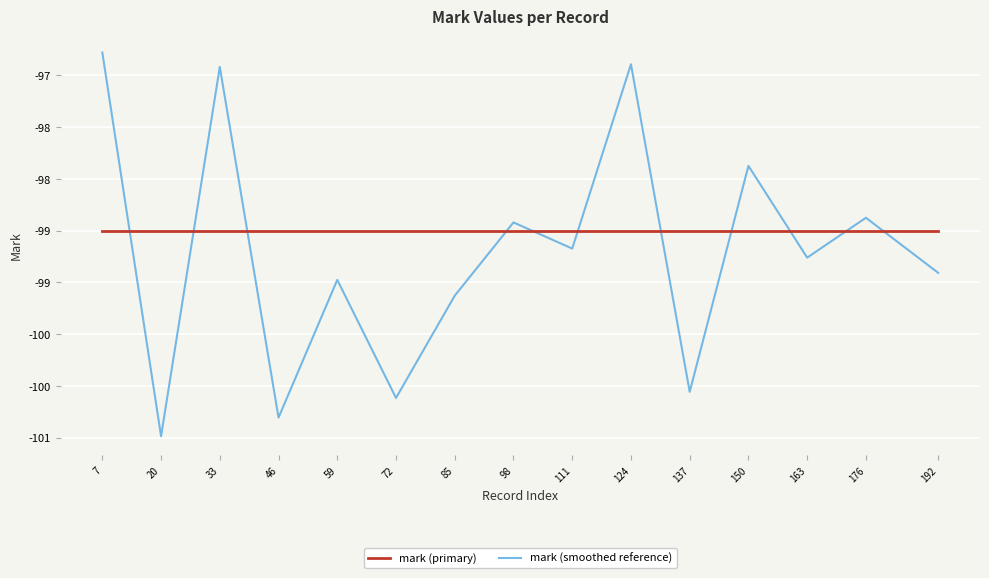

At 59, list the series in order from largest to smallest.

mark (primary), mark (smoothed reference)